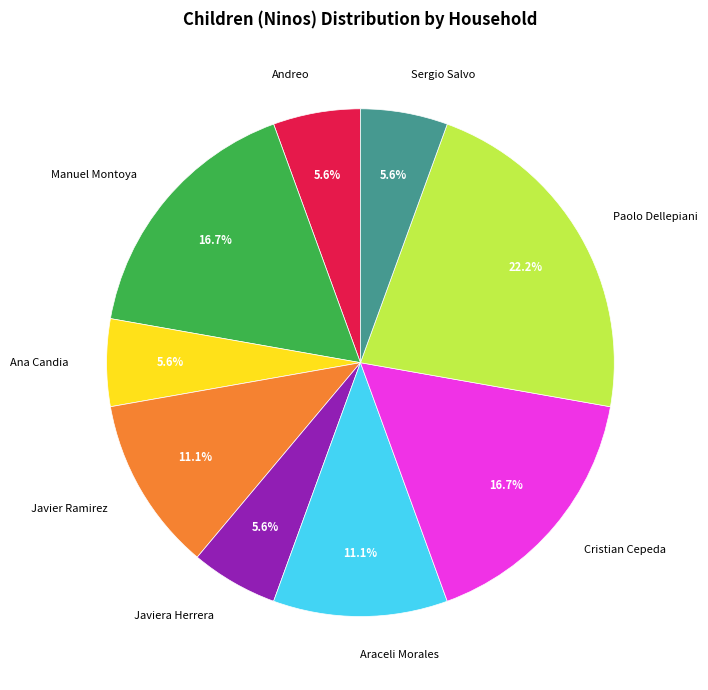

The Ana Candia slice represents 6% of the pie. True or false?

True